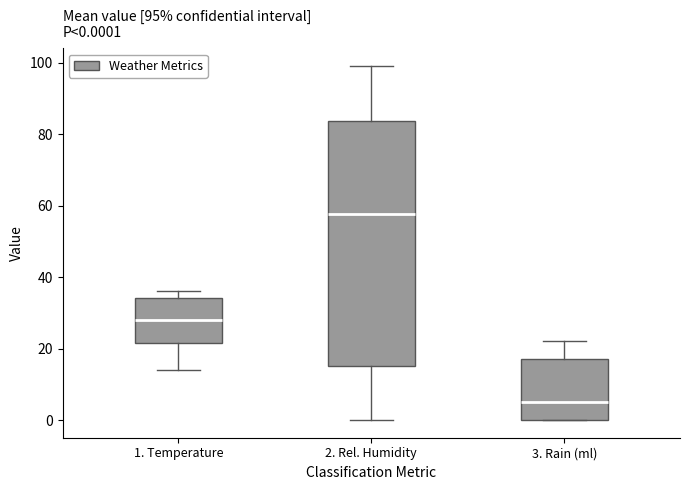

Comparing the boxes themselves (not the whiskers), which one is the tallest?

2. Rel. Humidity